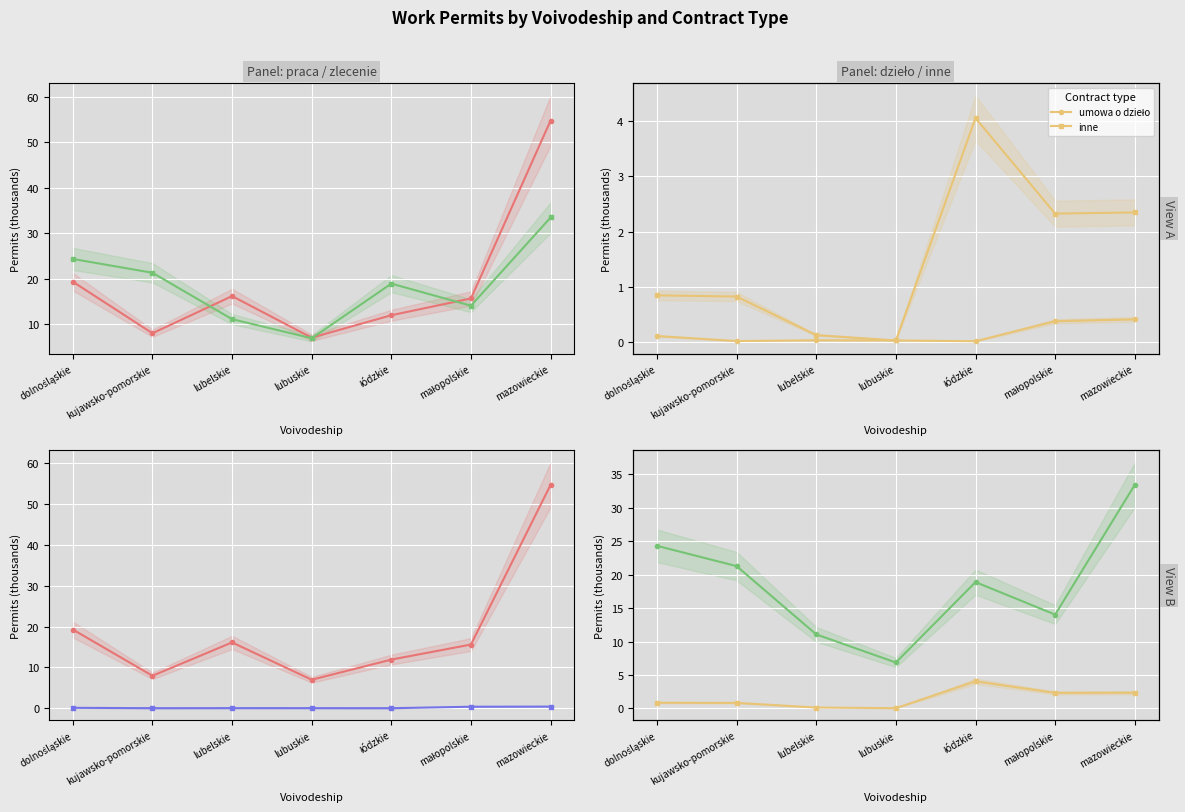

The umowa o dzieło series shows 0.0 at lubelskie. True or false?

True